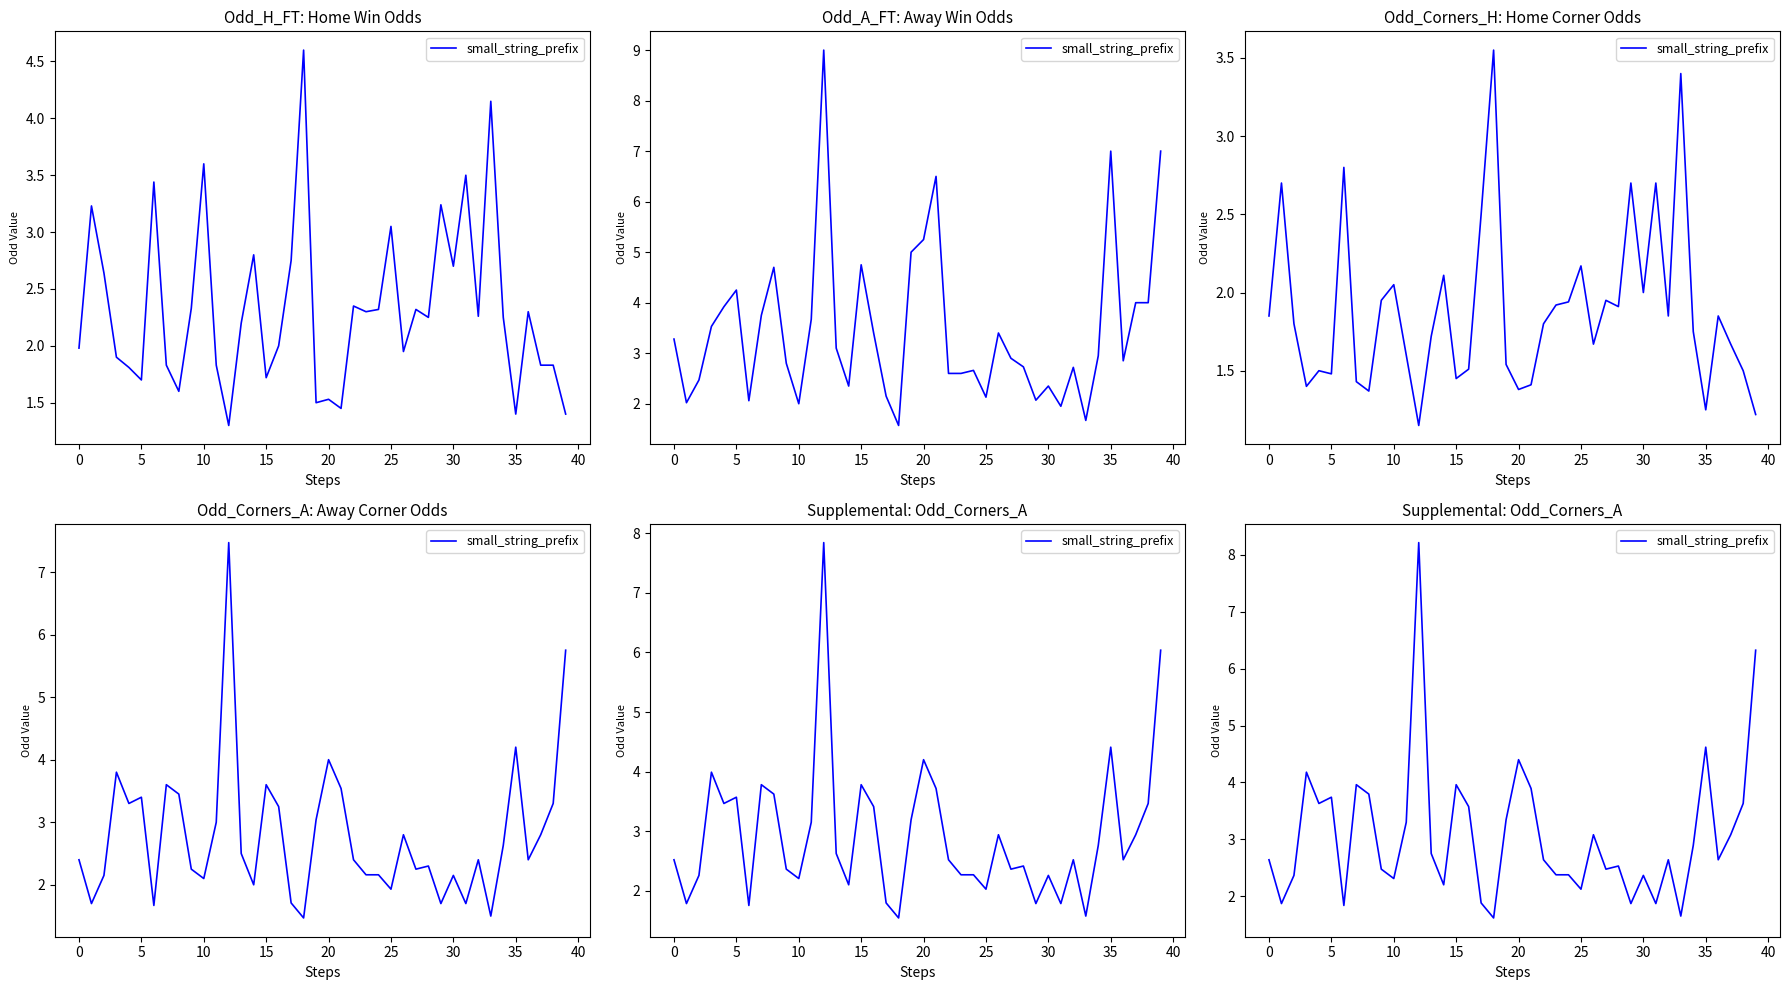

What is the value of the 8th point from the left?

4.0